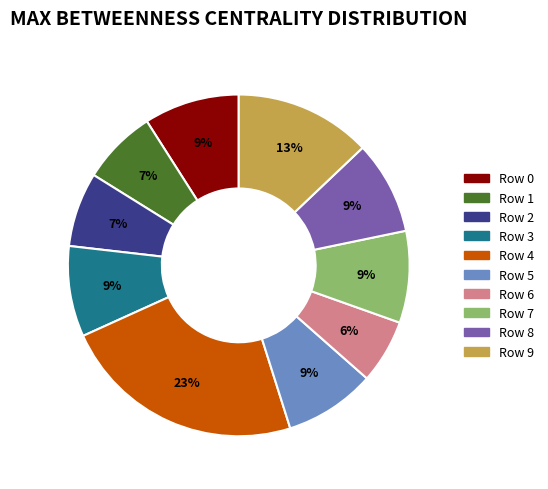

Is there a majority slice in this chart?

No